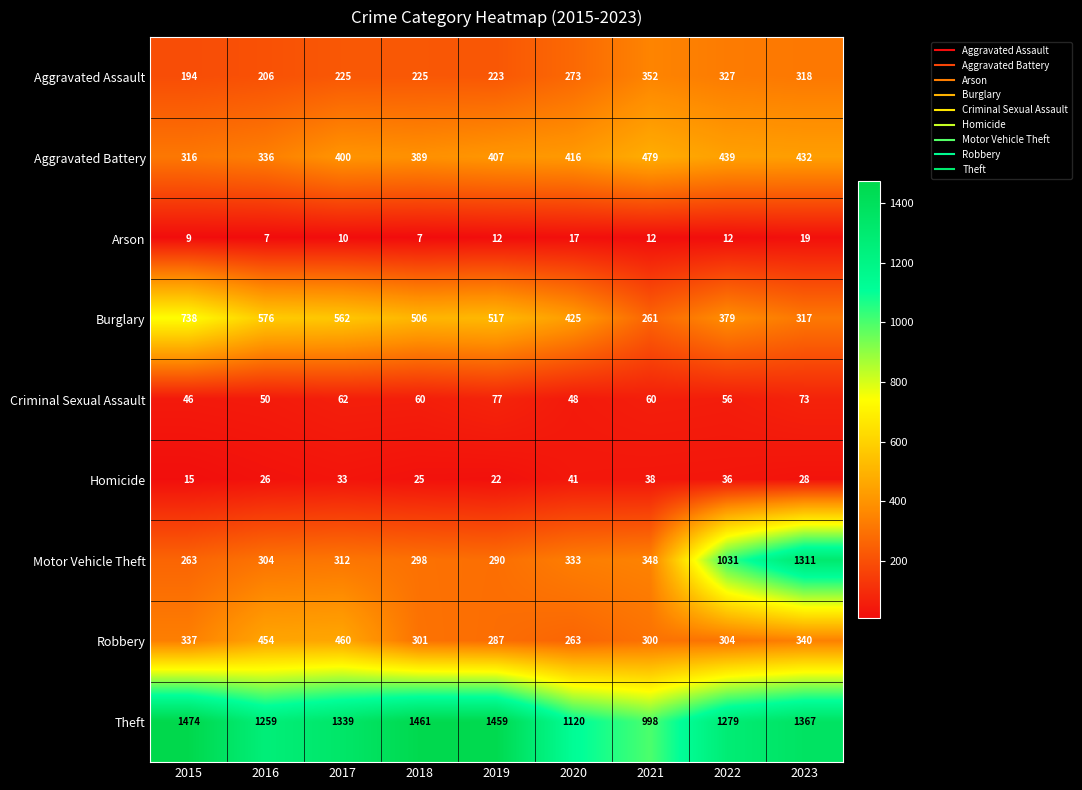

Which category has the highest value across all series?

2015